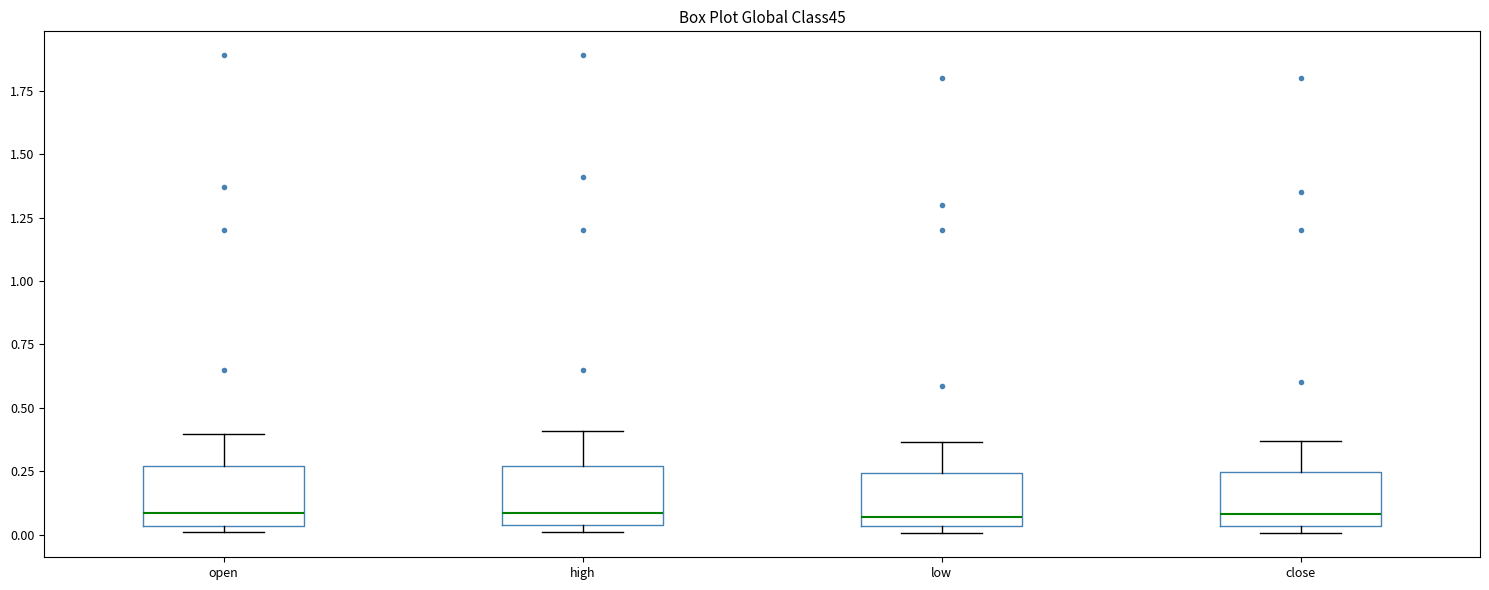

Where does the median line of the box for close sit on the y-axis? The values are not printed on the chart, so give them approximately, as read against the axis.

0.10